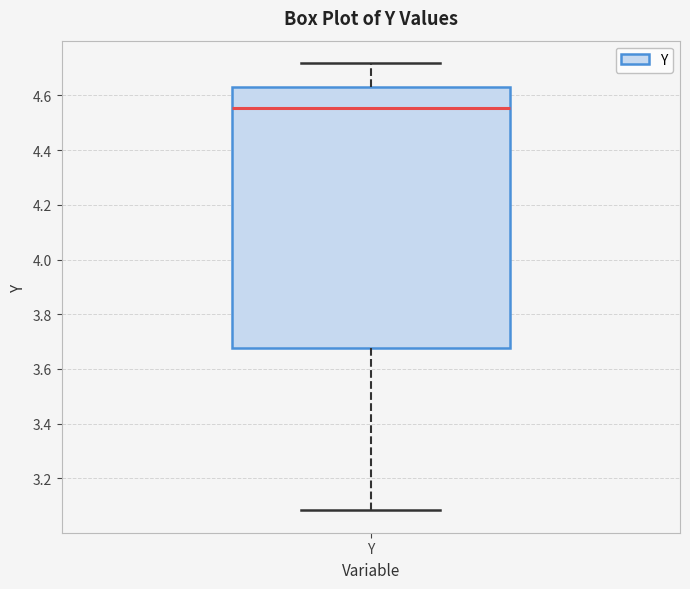

Where is the upper edge of the box for Y on the y-axis? The values are not printed on the chart, so give them approximately, as read against the axis.

4.62